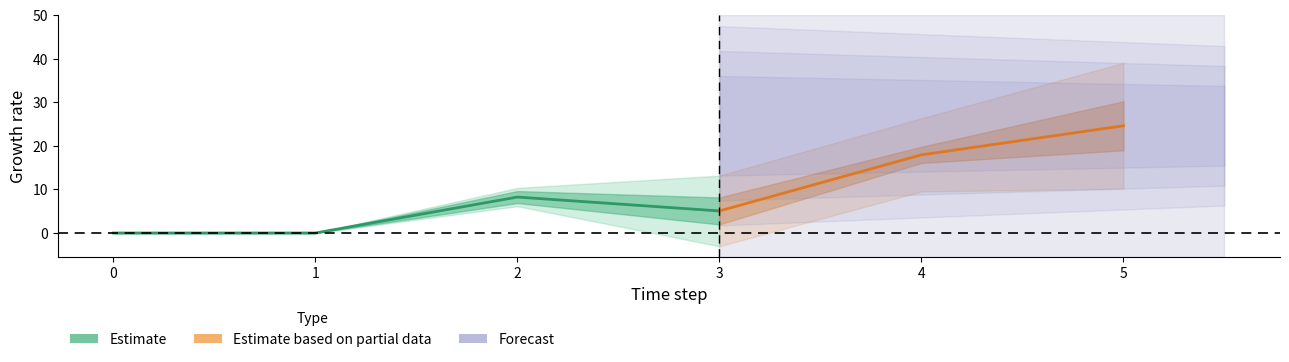

At which category is the sum across all series the highest?

5